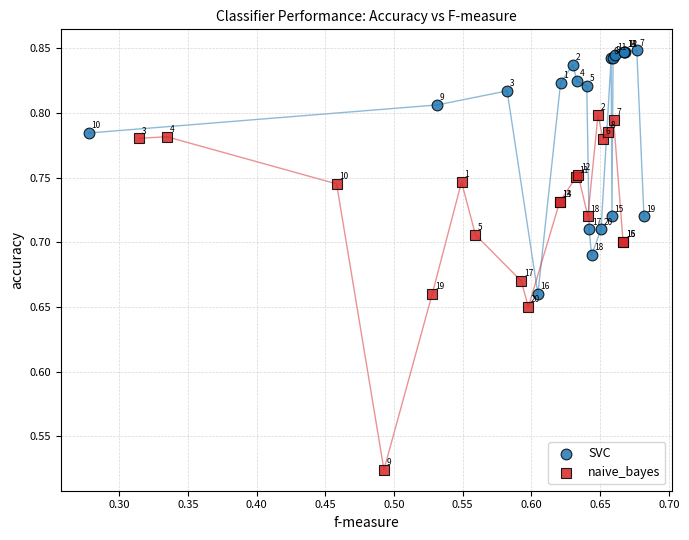

Which series reaches the maximum Y coordinate?

SVC